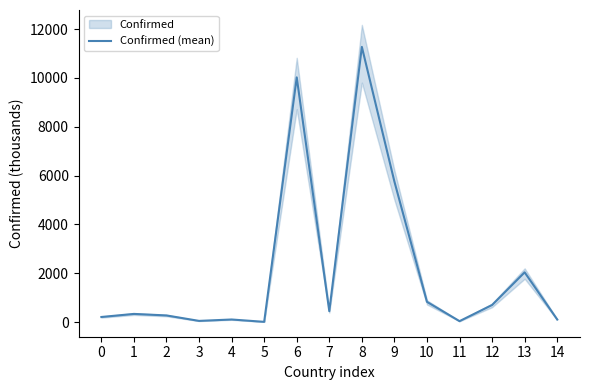

What is the maximum value shown in the chart?

11274.3